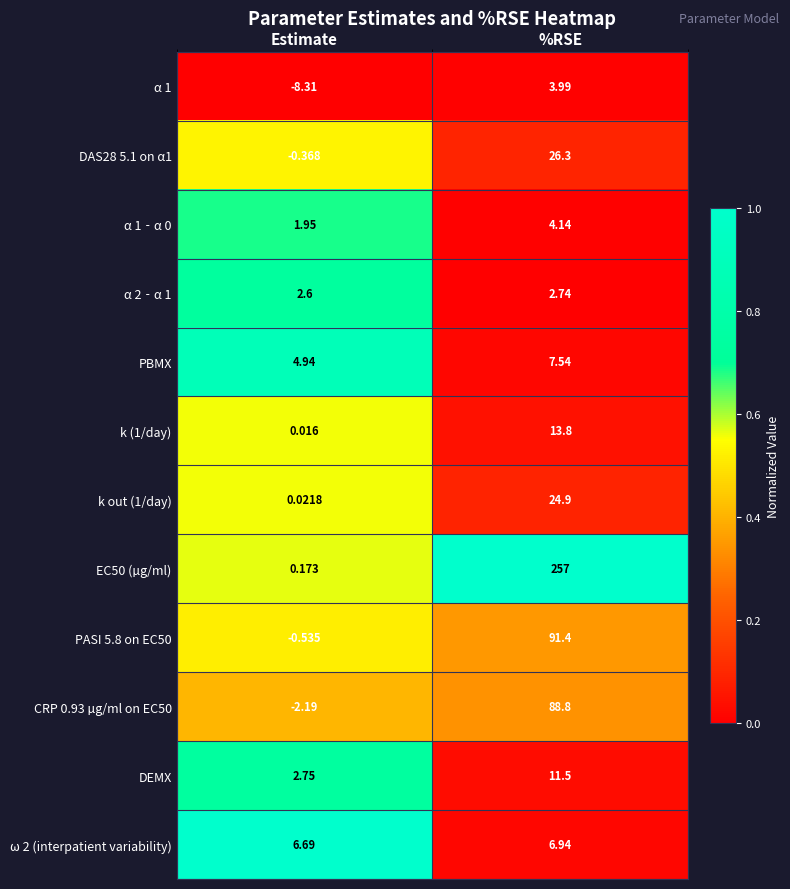

Which category has the lowest value across all series?

Estimate